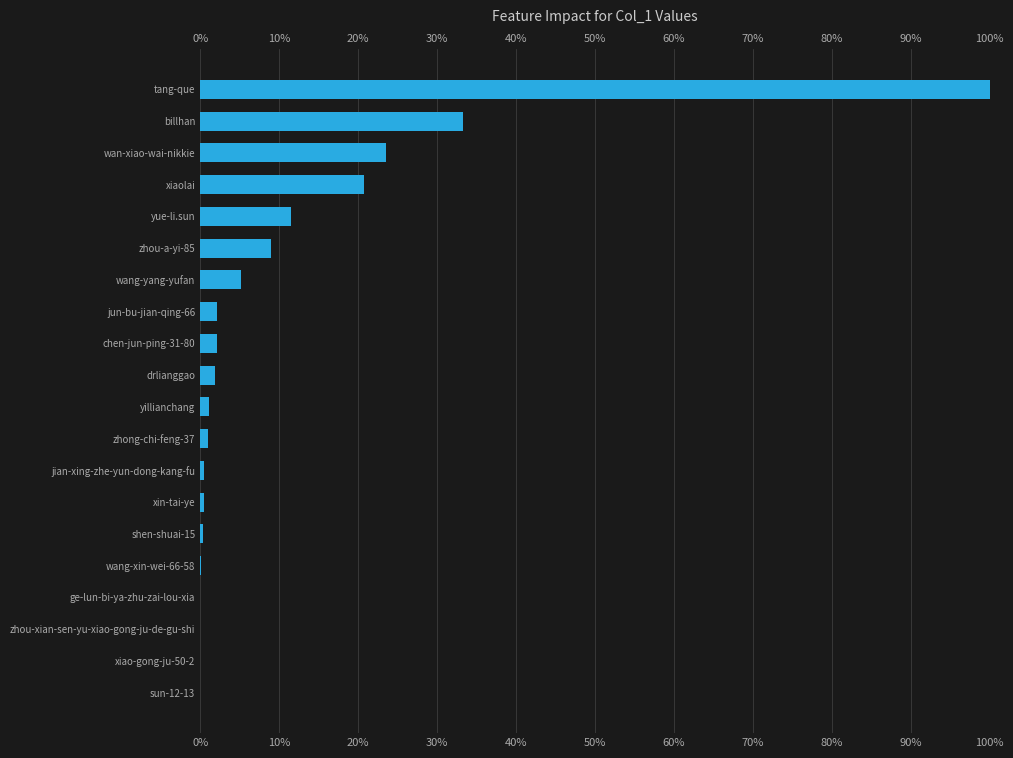

The chart shows a value of 0.2 at xiaolai. True or false?

True